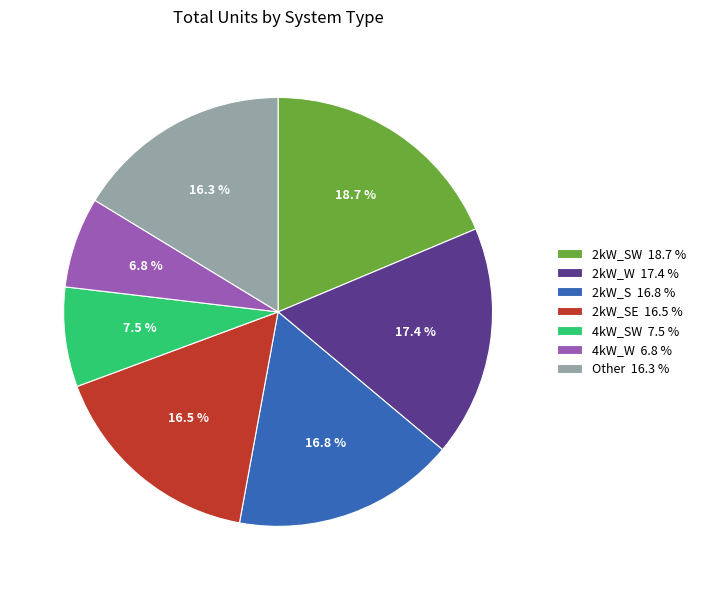

Does 4kW_W 6.8 % represent more than half of the total?

No